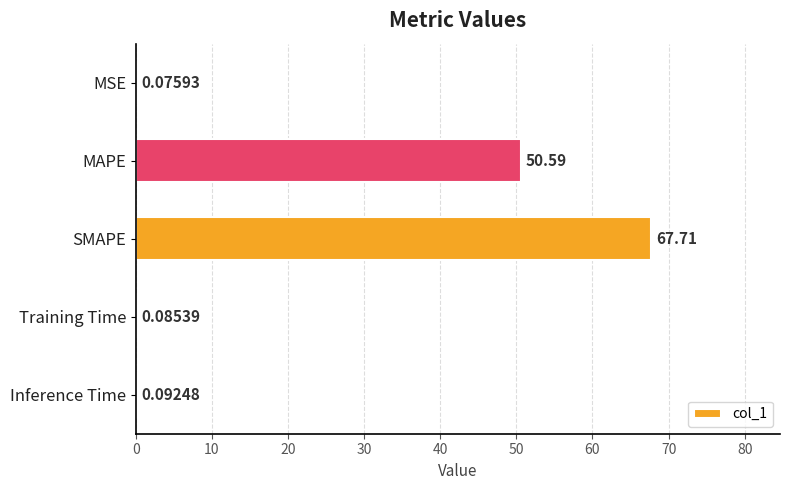

At which label is the value closest to 33?

MAPE